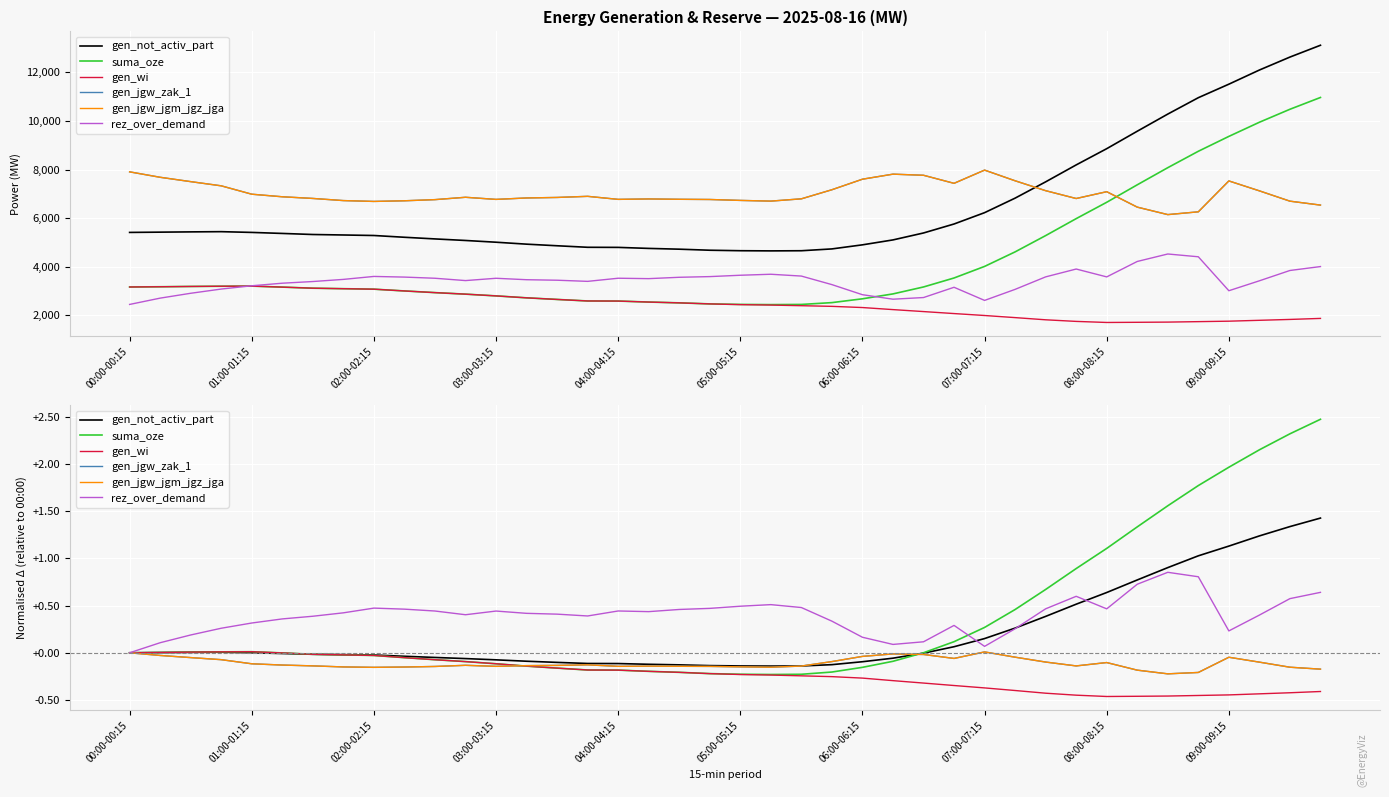

At 05:00-05:15, list the series in order from smallest to largest.

gen_wi, suma_oze, gen_jgw_zak_1, gen_jgw_jgm_jgz_jga, gen_not_activ_part, rez_over_demand